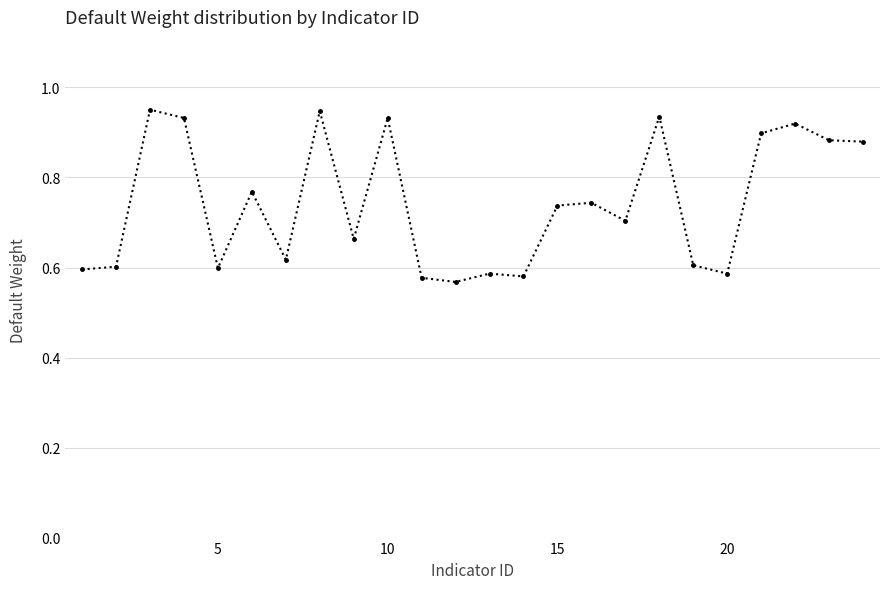

What is the difference between the maximum and minimum values?

0.4